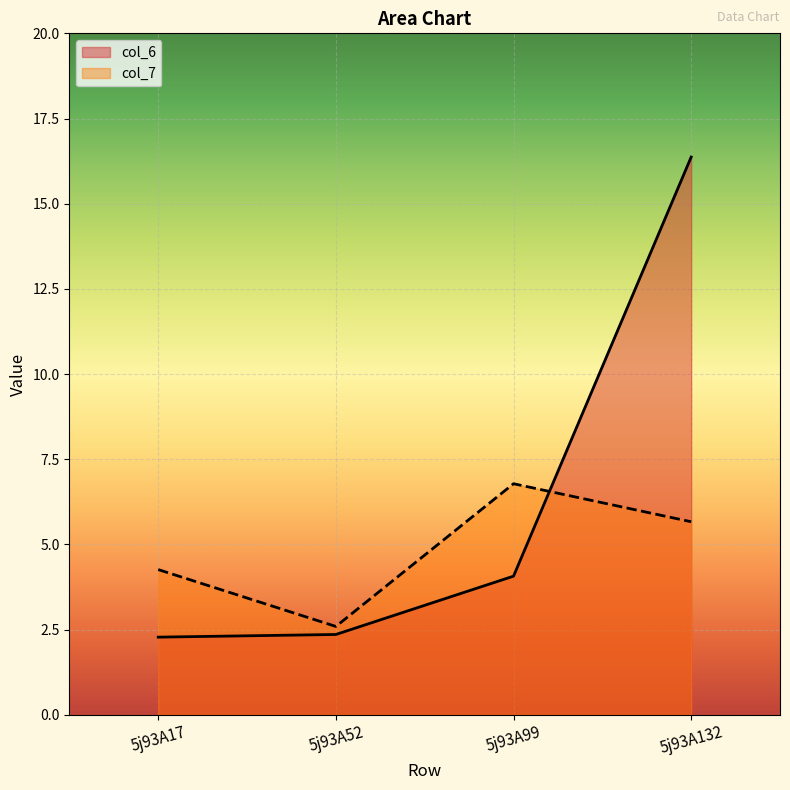

Reading left to right, what are all the values shown in this chart?

col_6: 2.3	2.4	4.1	16.4
col_7: 4.3	2.6	6.8	5.7